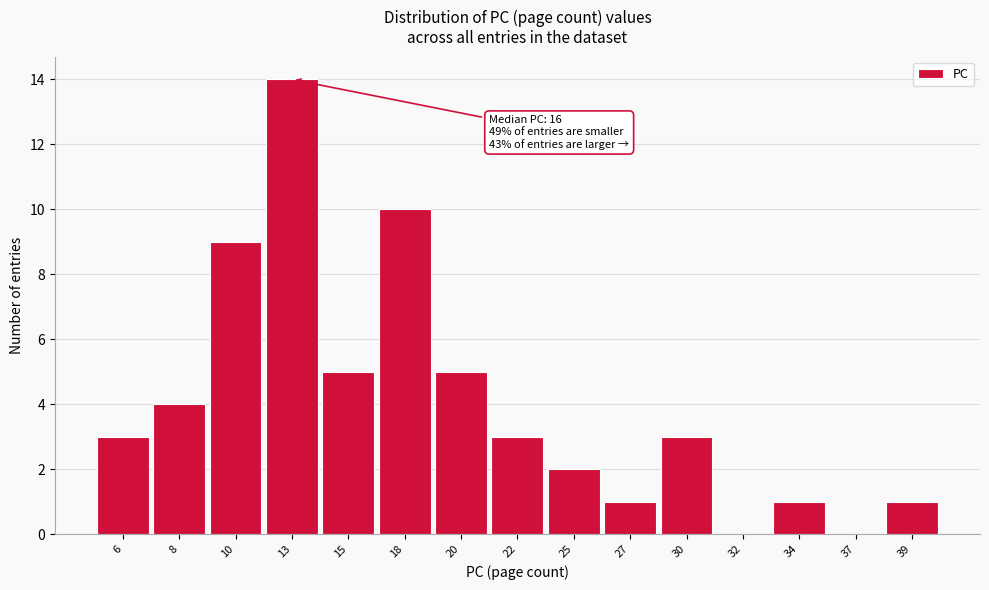

Reading right to left, transcribe all the data shown in this chart.

39=1	37=0	34=1	32=0	30=3	27=1	25=2	22=3	20=5	18=10	15=5	13=14	10=9	8=4	6=3